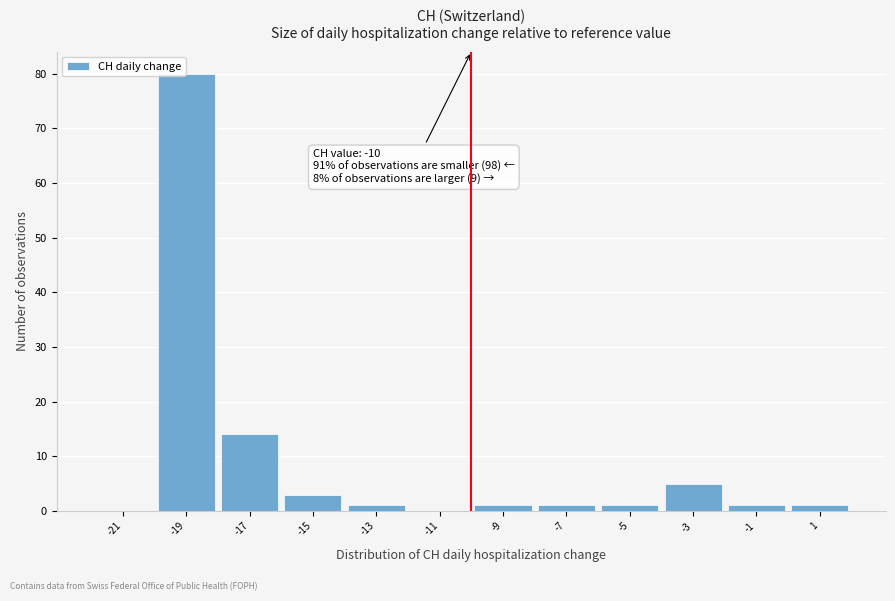

Which range on the x-axis has the tallest bar?

-20 to -18